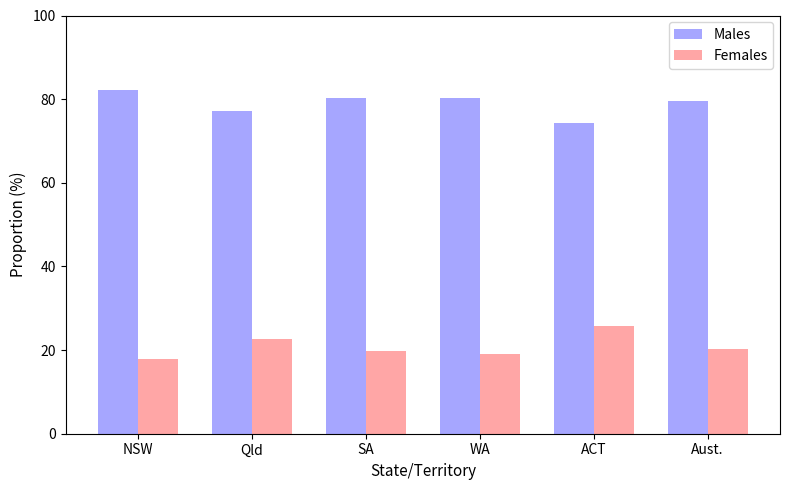

How many series are shown in this chart?

2